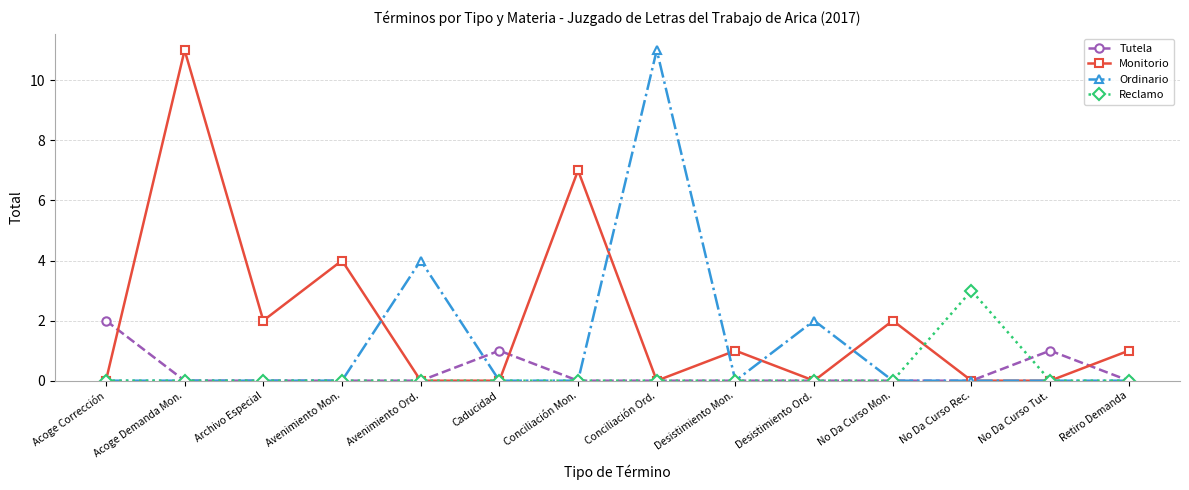

Reading right to left, what are all the values shown in this chart?

Tutela: Retiro Demanda=0	No Da Curso Tut.=1	No Da Curso Rec.=0	No Da Curso Mon.=0	Desistimiento Ord.=0	Desistimiento Mon.=0	Conciliación Ord.=0	Conciliación Mon.=0	Caducidad=1	Avenimiento Ord.=0	Avenimiento Mon.=0	Archivo Especial=0	Acoge Demanda Mon.=0	Acoge Corrección=2
Monitorio: Retiro Demanda=1	No Da Curso Tut.=0	No Da Curso Rec.=0	No Da Curso Mon.=2	Desistimiento Ord.=0	Desistimiento Mon.=1	Conciliación Ord.=0	Conciliación Mon.=7	Caducidad=0	Avenimiento Ord.=0	Avenimiento Mon.=4	Archivo Especial=2	Acoge Demanda Mon.=11	Acoge Corrección=0
Ordinario: Retiro Demanda=0	No Da Curso Tut.=0	No Da Curso Rec.=0	No Da Curso Mon.=0	Desistimiento Ord.=2	Desistimiento Mon.=0	Conciliación Ord.=11	Conciliación Mon.=0	Caducidad=0	Avenimiento Ord.=4	Avenimiento Mon.=0	Archivo Especial=0	Acoge Demanda Mon.=0	Acoge Corrección=0
Reclamo: Retiro Demanda=0	No Da Curso Tut.=0	No Da Curso Rec.=3	No Da Curso Mon.=0	Desistimiento Ord.=0	Desistimiento Mon.=0	Conciliación Ord.=0	Conciliación Mon.=0	Caducidad=0	Avenimiento Ord.=0	Avenimiento Mon.=0	Archivo Especial=0	Acoge Demanda Mon.=0	Acoge Corrección=0